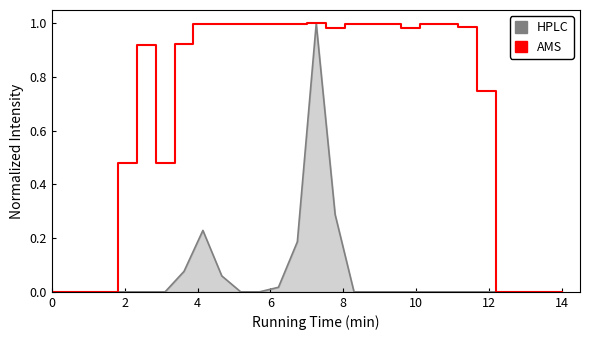

List the series in order of their overall mean, lowest first.

HPLC, AMS